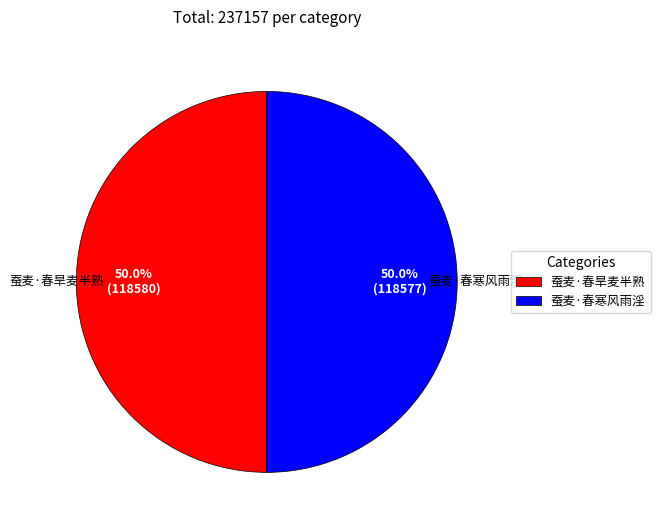

What is the ratio of the value at 蚕麦·春旱麦半熟 to the value at 蚕麦·春寒风雨淫?

1.0